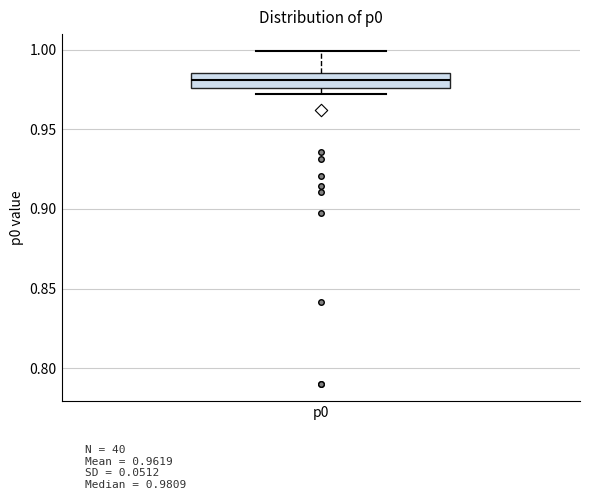

Where does the upper whisker of the box for p0 end on the y-axis? The values are not printed on the chart, so give them approximately, as read against the axis.

1.000